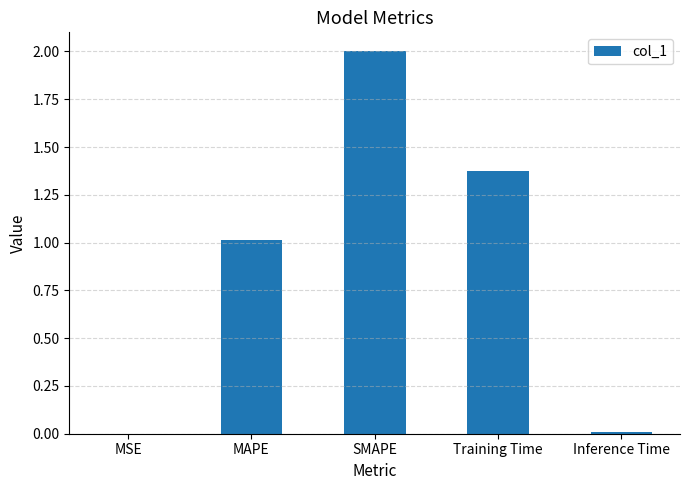

What is the sum of all values?

4.4